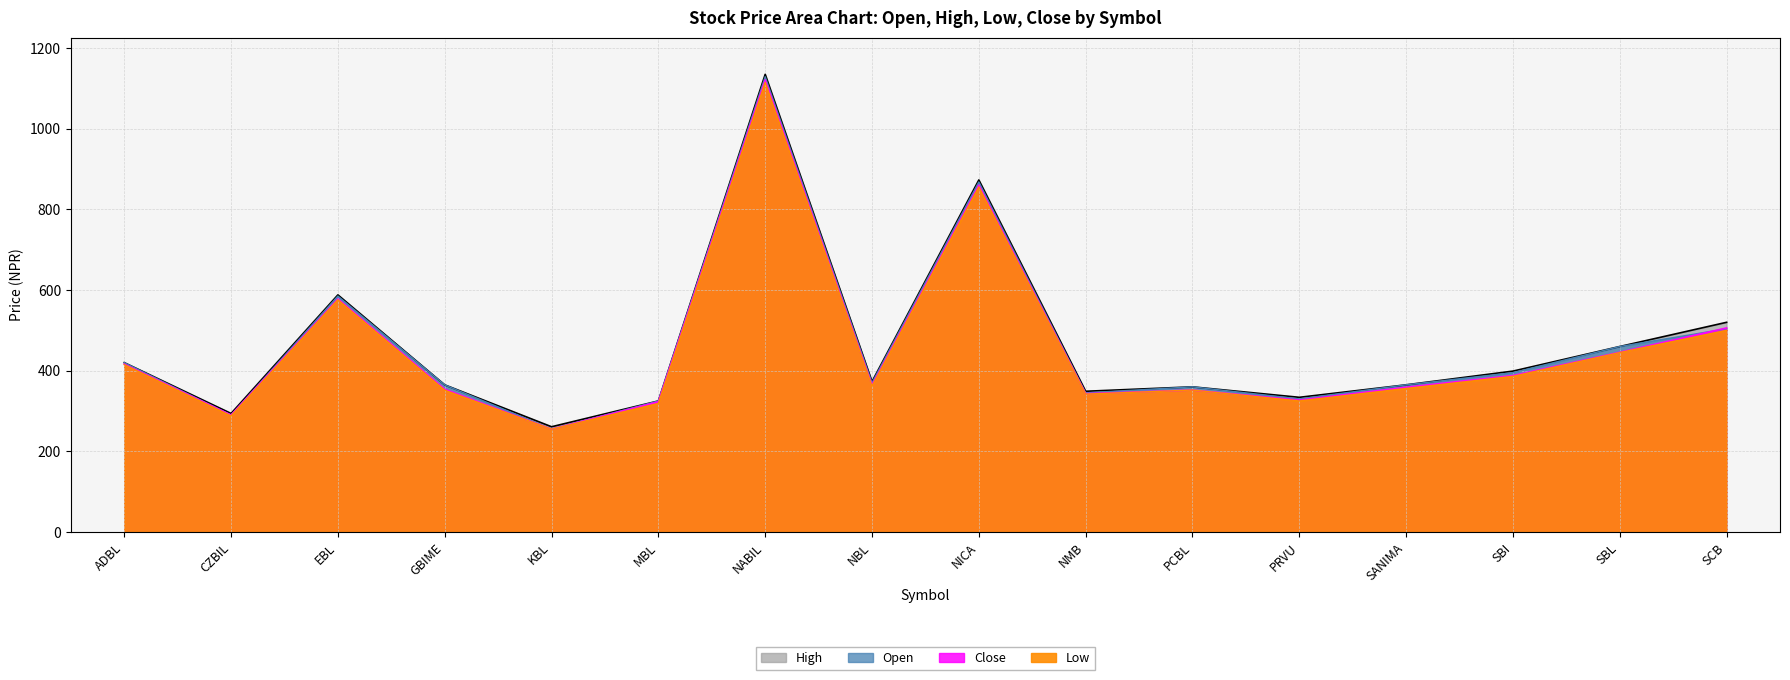

What is the total value across all series at NABIL?

4499.9